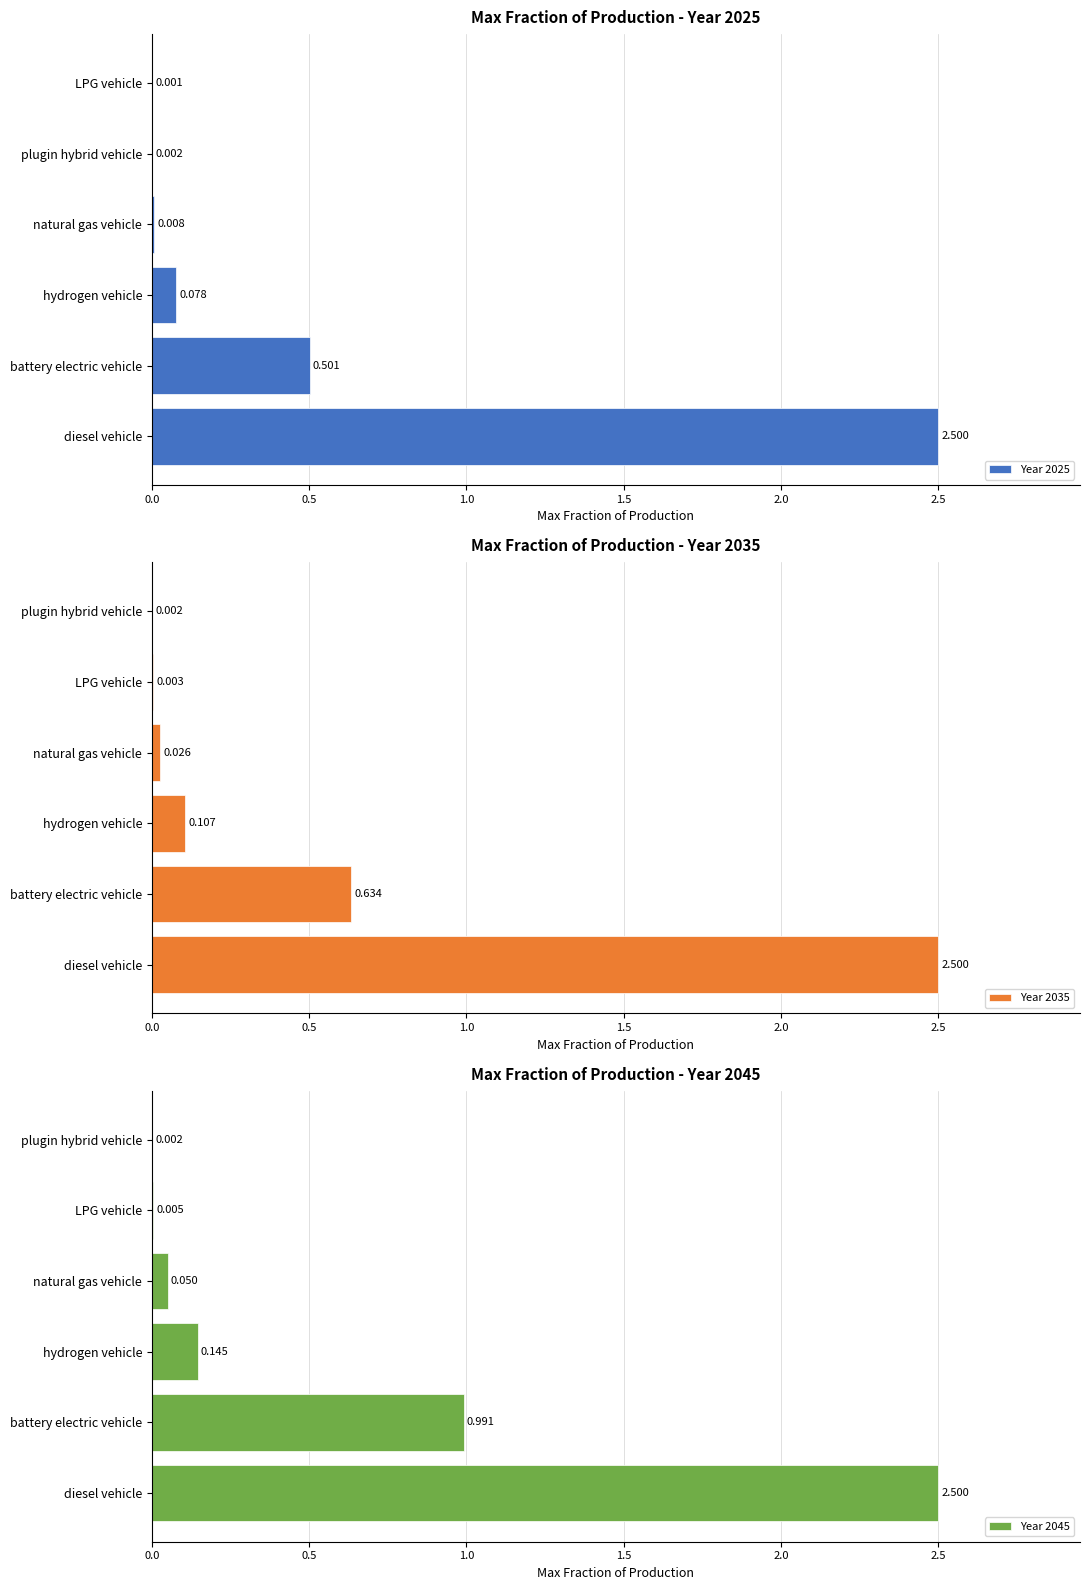

What is the value of the Year 2025 bar at the 1st from the left?

2.5